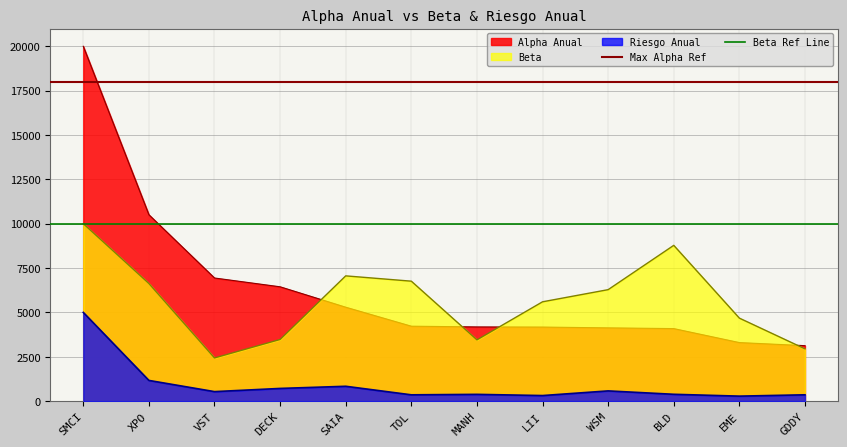

Which has a higher value, SMCI or XPO?

SMCI